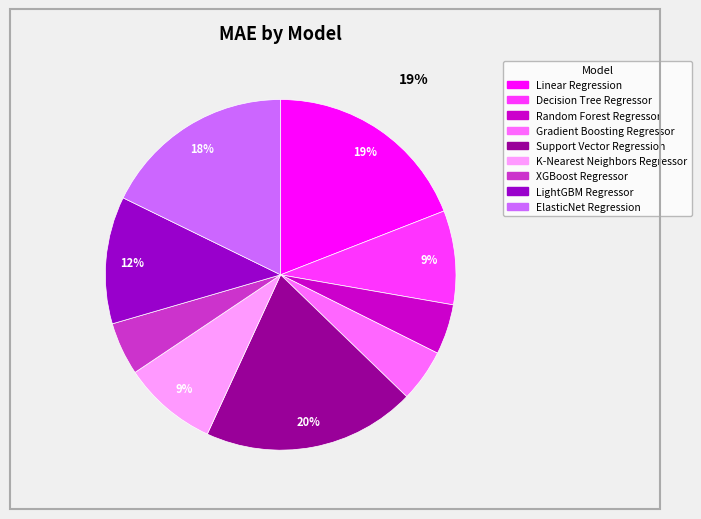

True or false: Support Vector Regression accounts for 20% of the total.

True